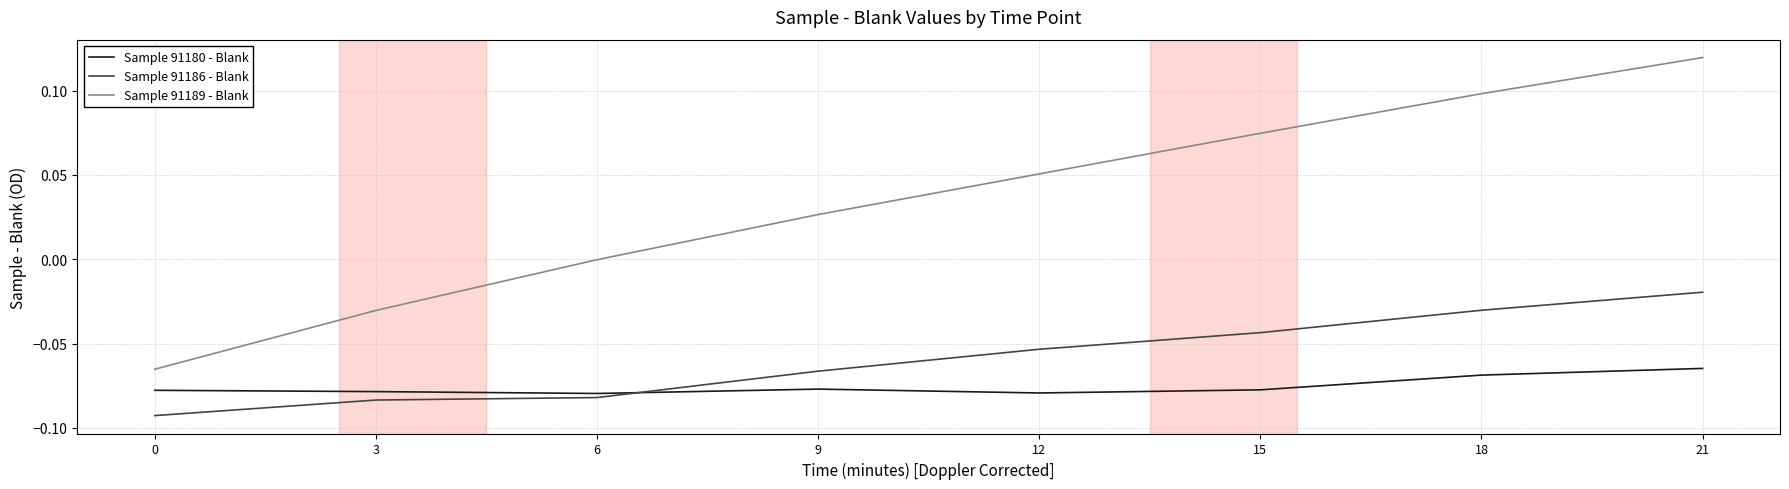

Which label corresponds to the largest value in the chart?

21